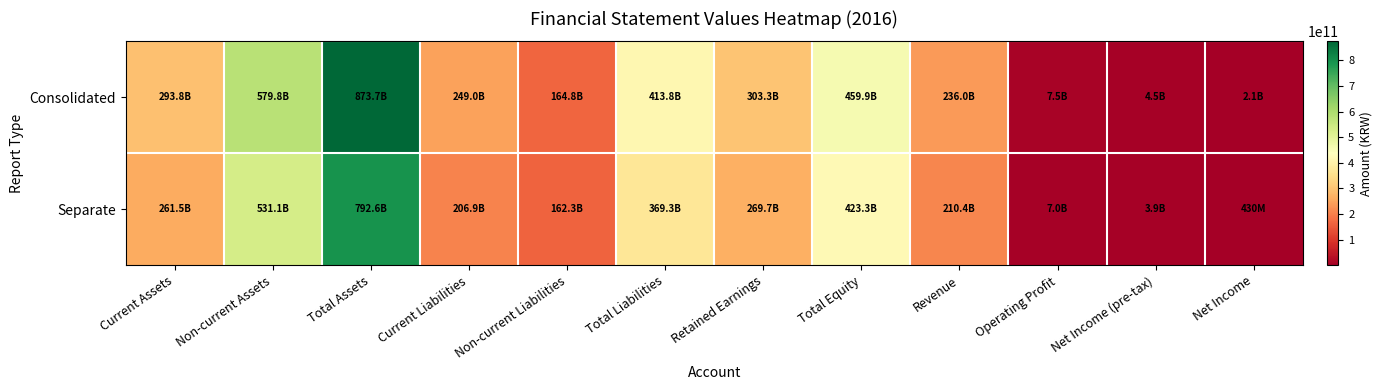

At which category is the sum across all series the highest?

Total Assets